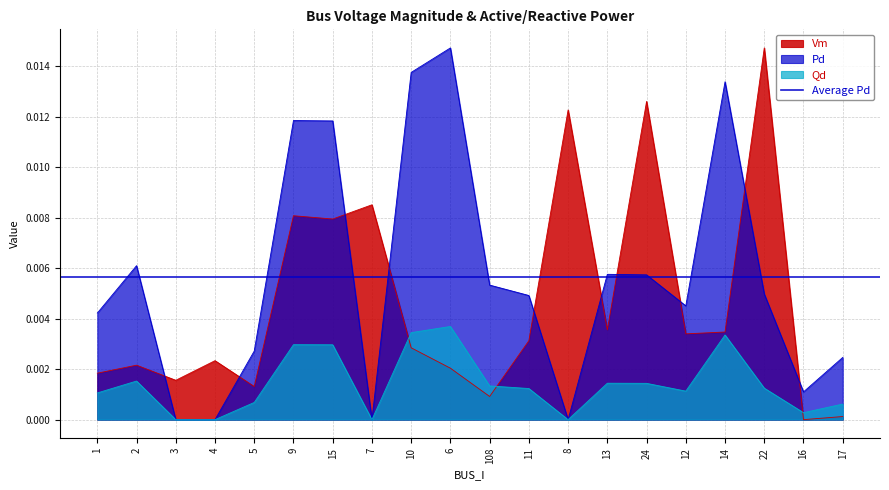

At which category does Pd reach its first local valley?

7